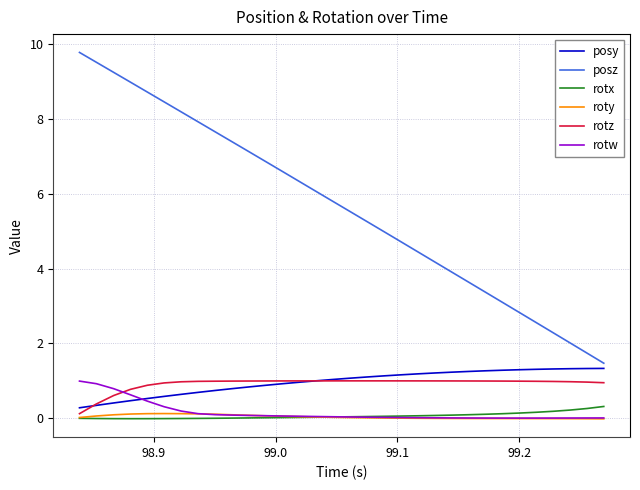

What is the difference between the second highest and second lowest values in the rotz series?

0.6